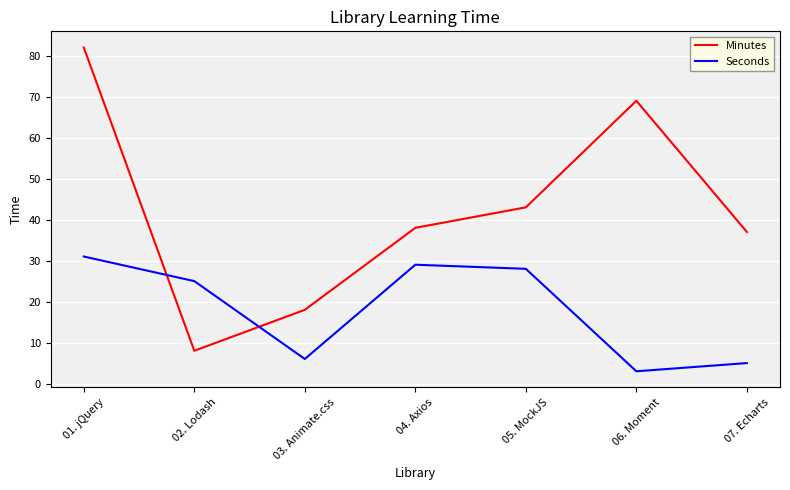

Where is Minutes nearest to the value 45?

05. MockJS